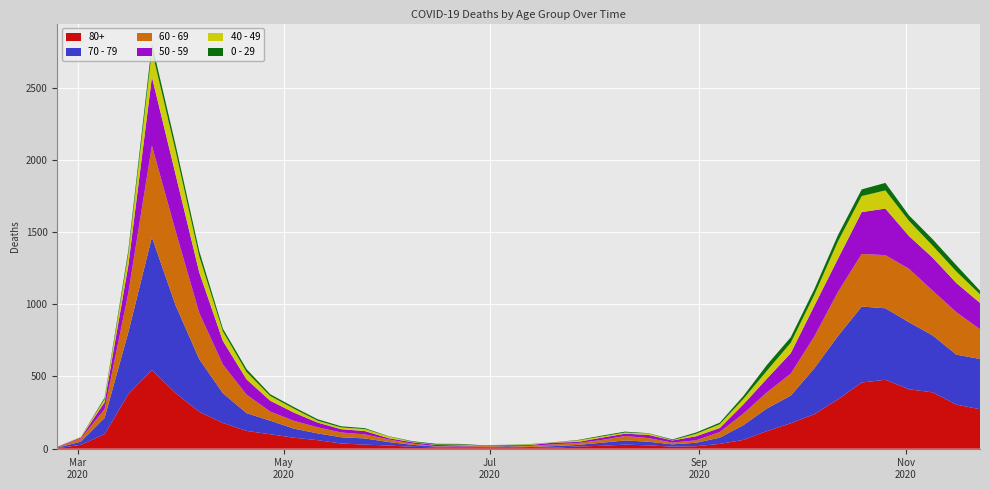

Reading left to right, transcribe all the data shown in this chart.

80+: 3	27	100	377	544	385	255	178	123	100	76	59	36	28	22	13	9	6	7	9	5	7	15	20	28	23	14	17	33	61	122	176	239	342	458	477	411	390	305	273
70 - 79: 4	22	113	427	920	608	365	206	123	94	63	47	43	43	24	14	6	5	5	8	7	11	11	21	29	25	16	24	43	102	157	191	318	439	526	495	464	394	346	348
60 - 69: 2	22	61	272	634	514	320	199	128	63	54	42	33	28	18	8	3	3	6	3	8	12	13	19	31	25	12	17	39	80	112	152	221	305	364	368	370	310	294	206
50 - 59: 3	7	48	190	475	392	281	163	106	75	57	33	23	23	9	10	8	9	3	5	6	12	8	16	16	22	15	28	28	64	95	142	212	230	290	322	227	228	202	182
40 - 49: 0	5	21	79	183	163	111	66	51	33	27	13	12	14	12	3	2	5	1	1	4	2	10	8	8	10	2	17	26	38	55	72	76	120	111	126	105	83	80	60
0 - 29: 1	0	10	25	47	42	36	19	20	12	11	10	8	6	2	4	6	5	2	1	2	1	3	6	6	2	5	9	11	20	40	38	39	44	46	52	38	45	43	25